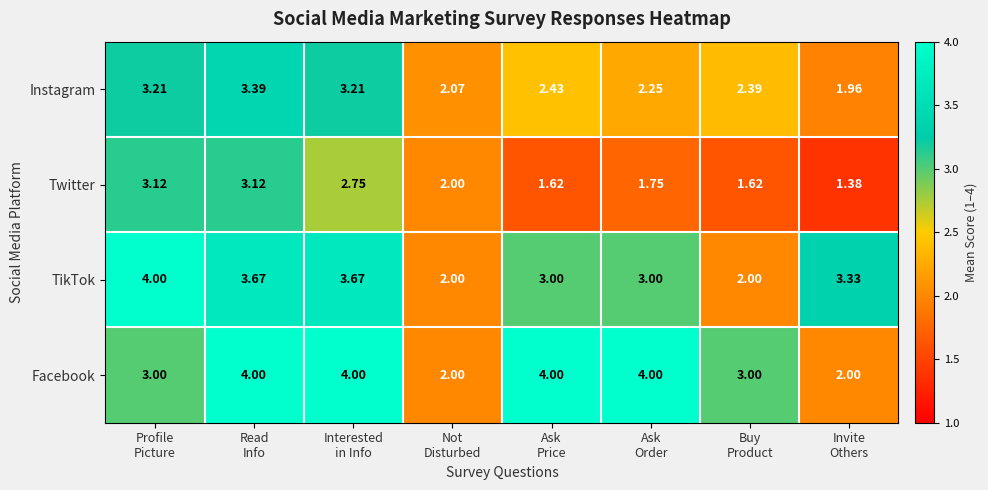

Which series has the largest total across all categories?

Facebook